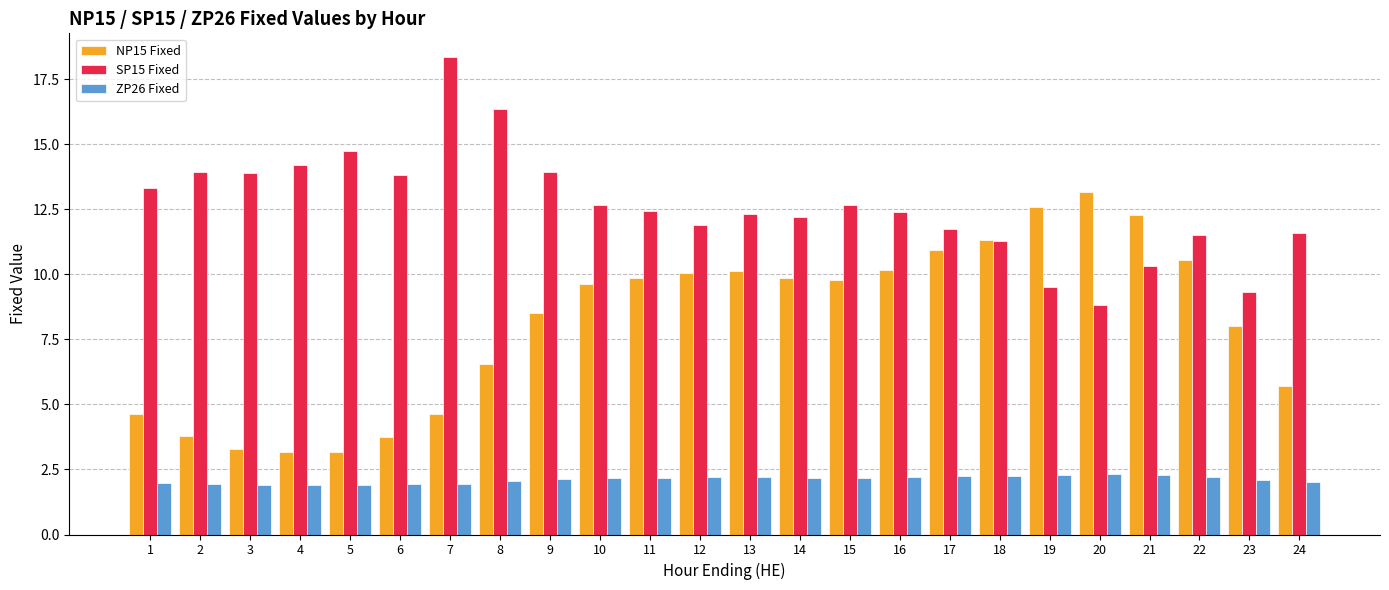

What is the difference between the highest and lowest values at 16?

10.2